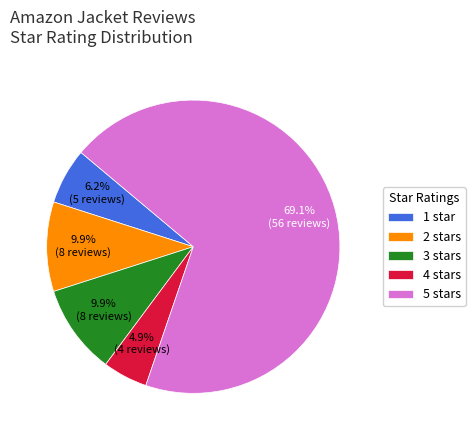

Is the sum of 3 stars and 5 stars greater than half?

Yes